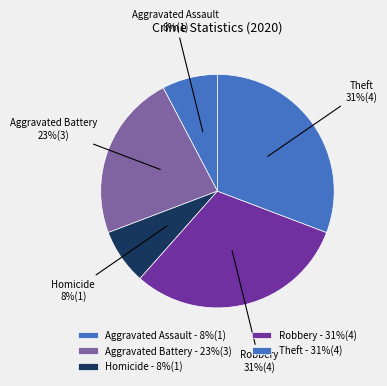

Count the number of slices in the pie.

5